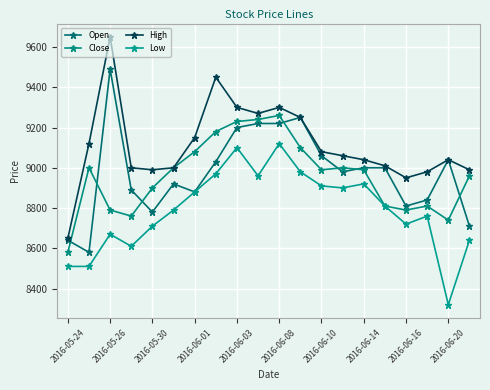

How many intersections are there between Close and Open?

7